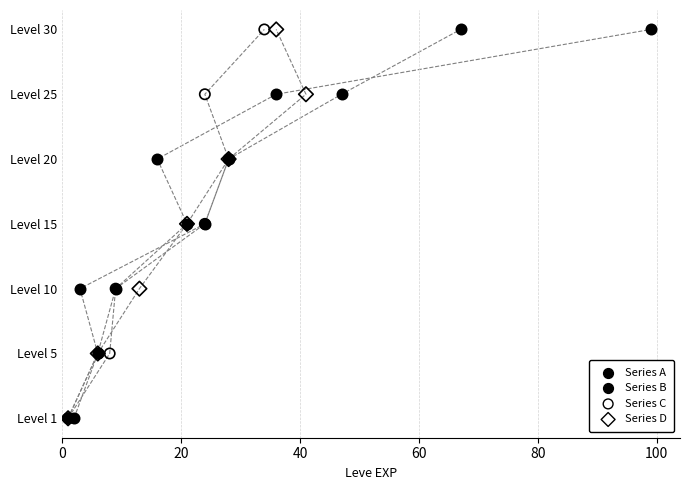

What are all the series names shown in the legend?

Series A, Series B, Series C, Series D